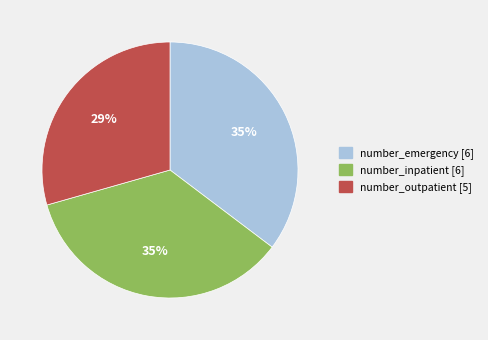

Is there a majority slice in this chart?

No